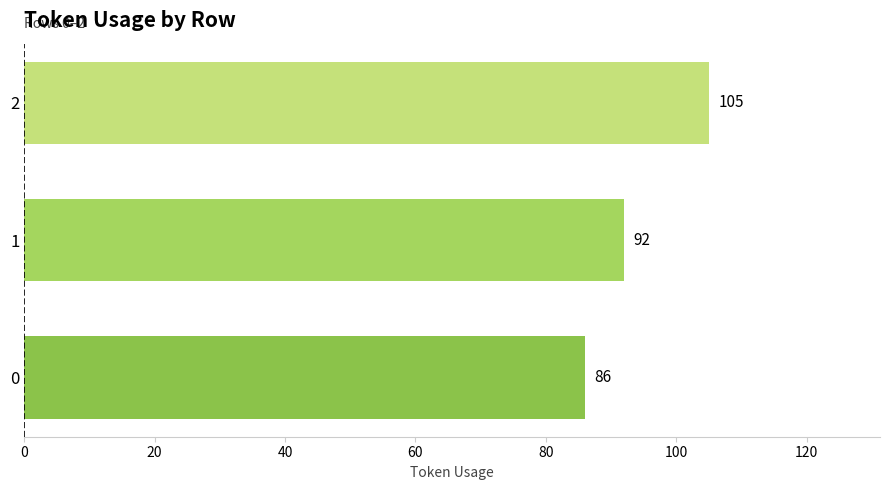

What is the difference between the second highest and minimum values?

6